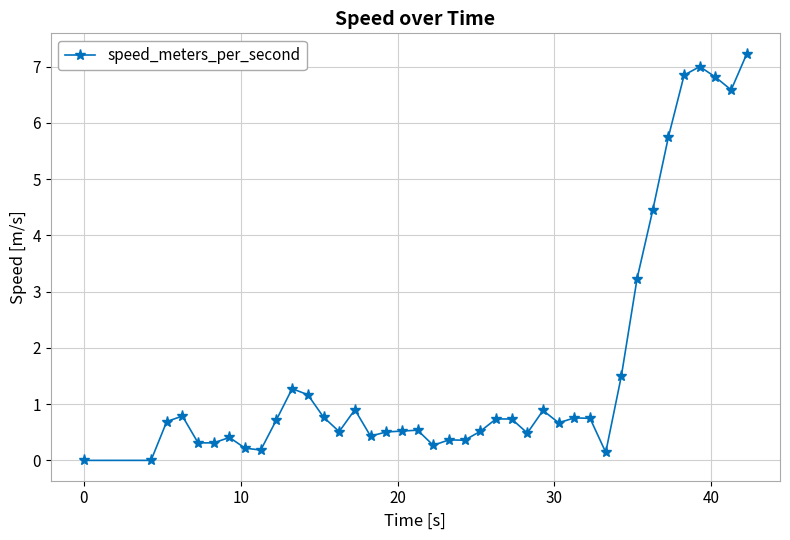

What is the sum of all values?

66.3